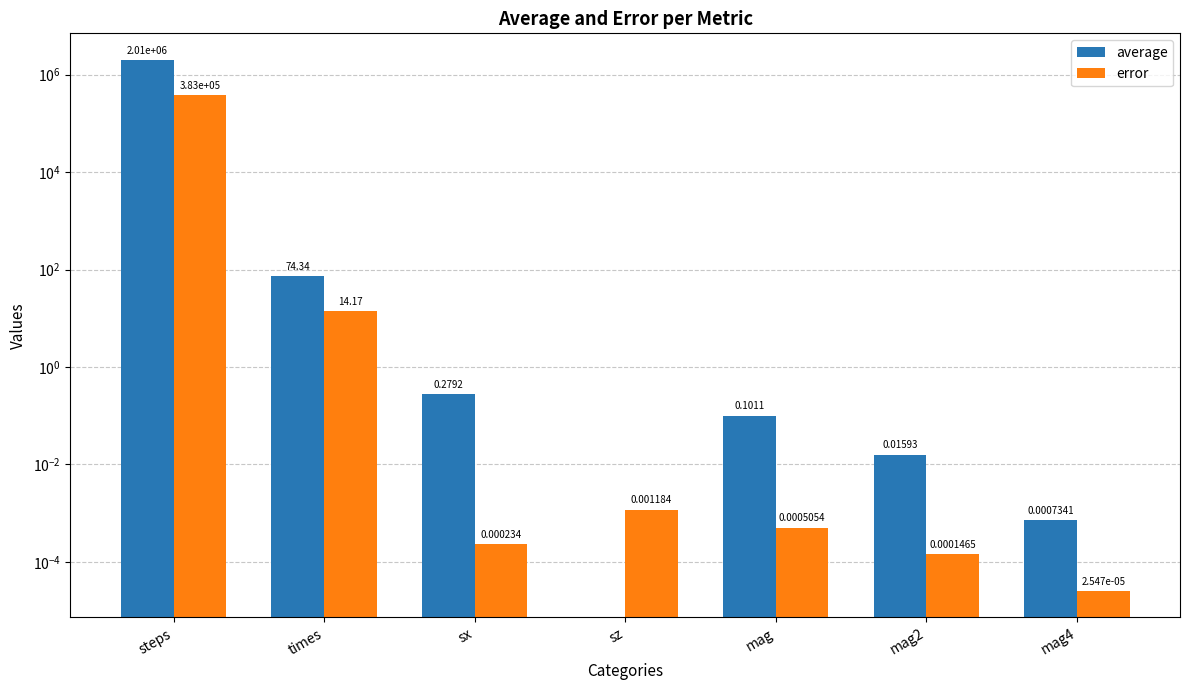

What is the maximum value for error?

382971.0